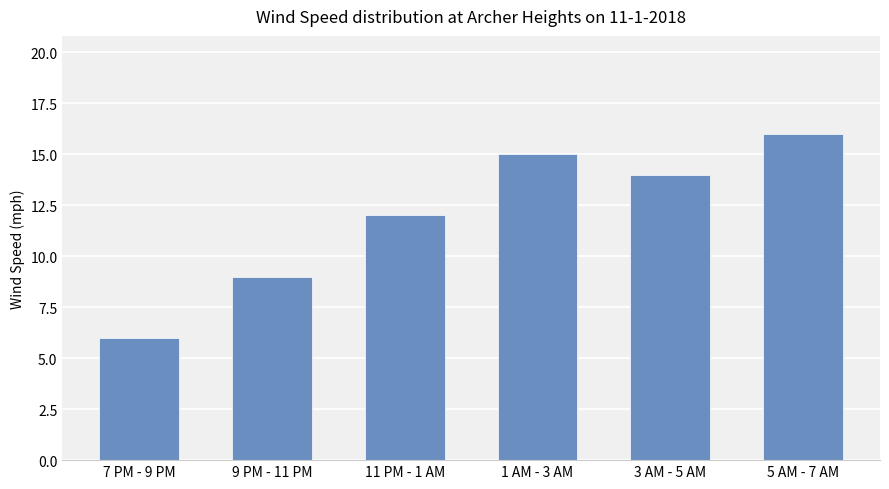

Is it true that the value at 9 PM - 11 PM is 9?

True